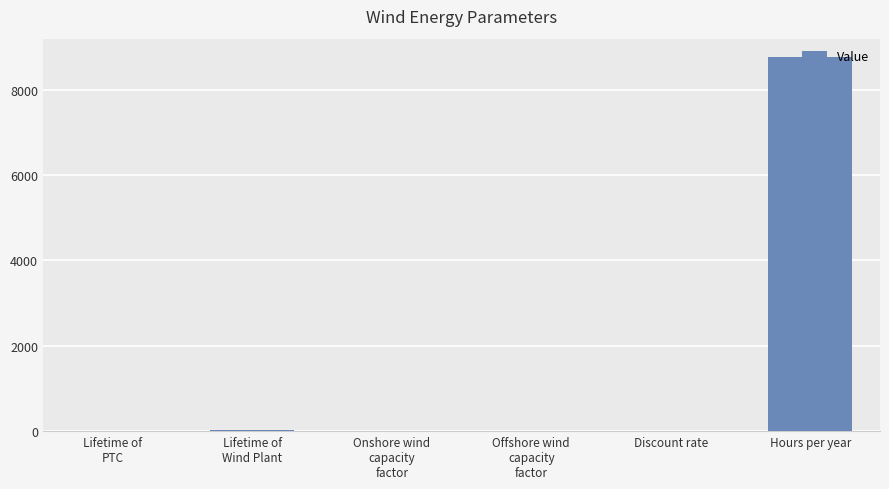

What is the approximate value at Hours per year?

8760.0